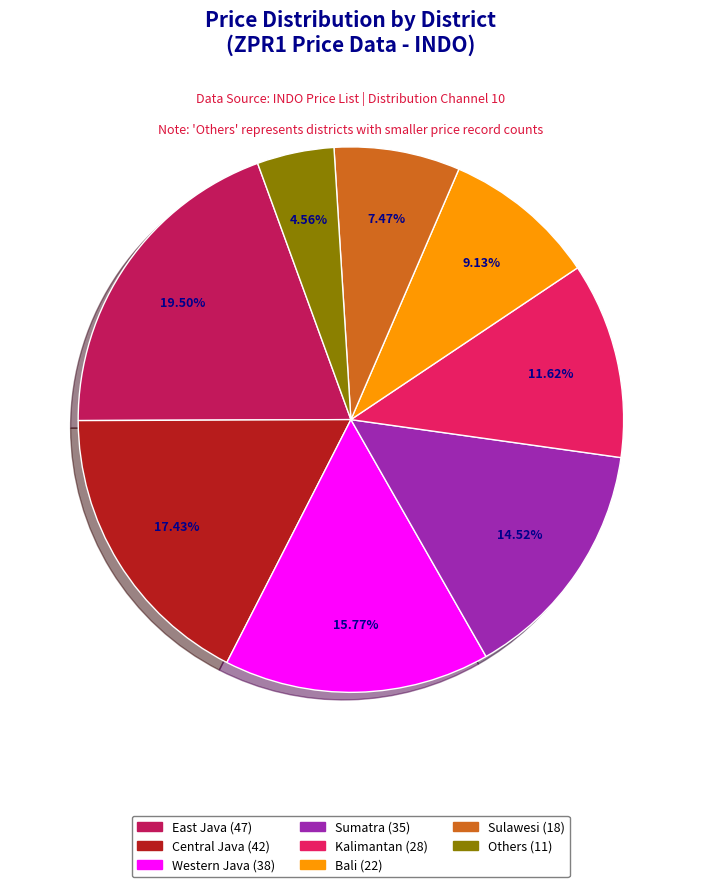

Rank the categories by value from lowest to highest.

Others, Sulawesi, Bali, Kalimantan, Sumatra, Western Java, Central Java, East Java